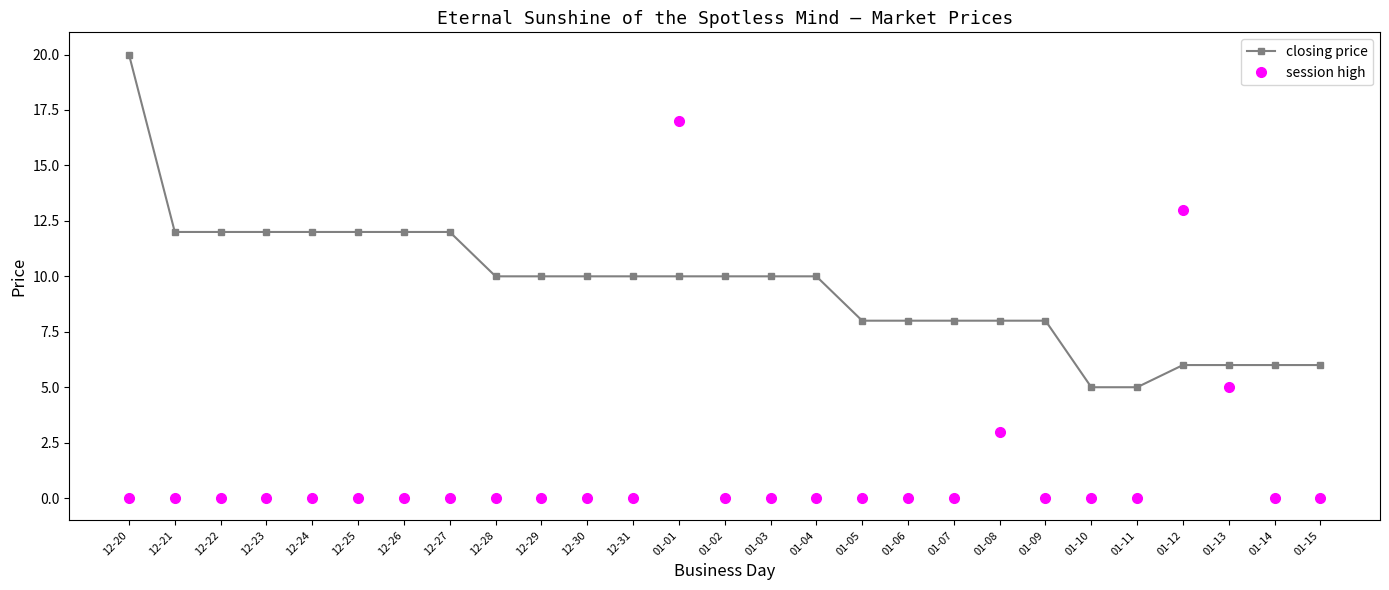

What is the difference between the second highest and second lowest values in the session high series?

13